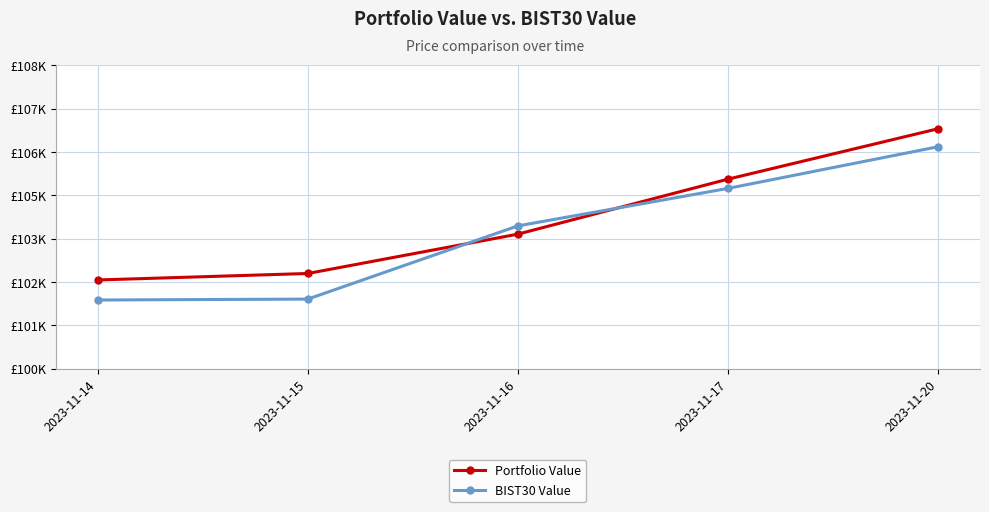

What are all the series names shown in the legend?

Portfolio Value, BIST30 Value